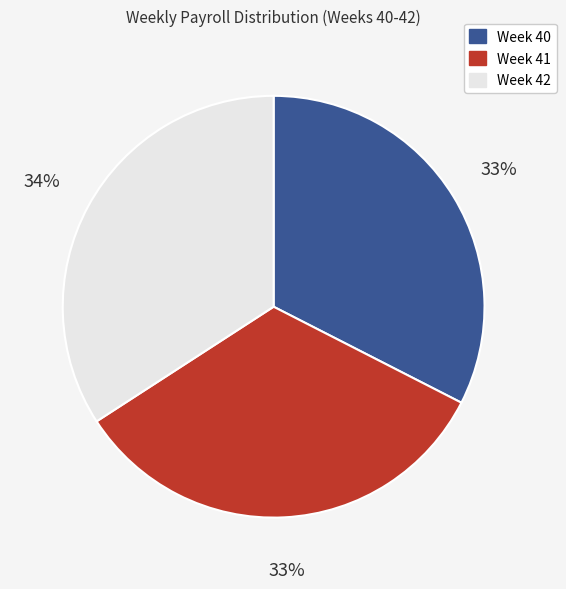

To the nearest percent, what is the average slice percentage?

33%